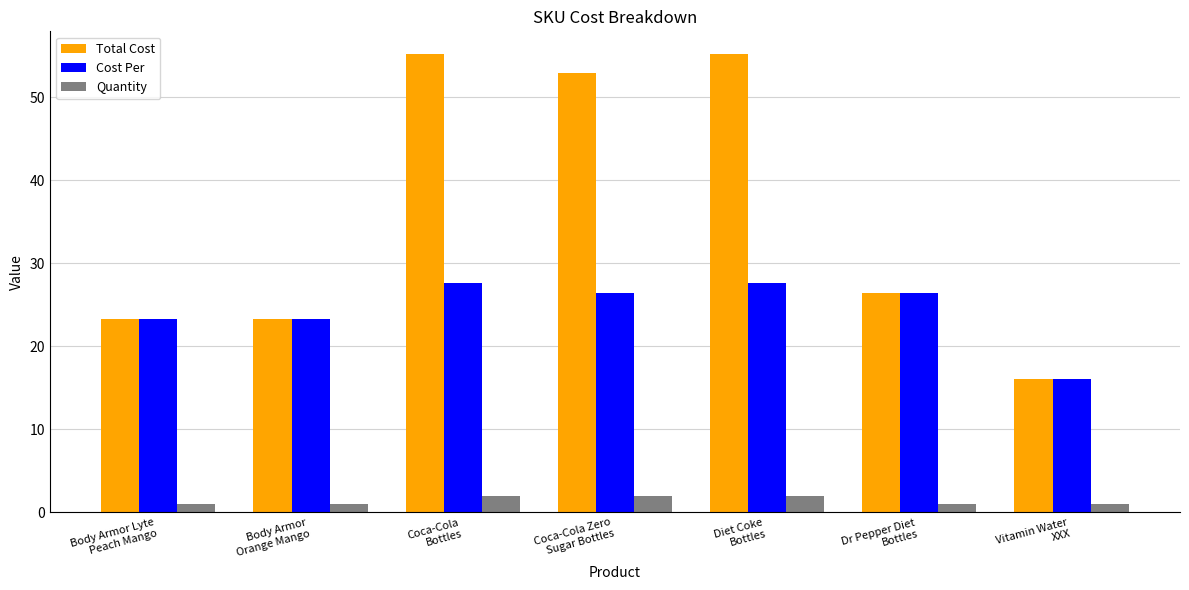

Rank the series by their average value, from highest to lowest.

Total Cost, Cost Per, Quantity